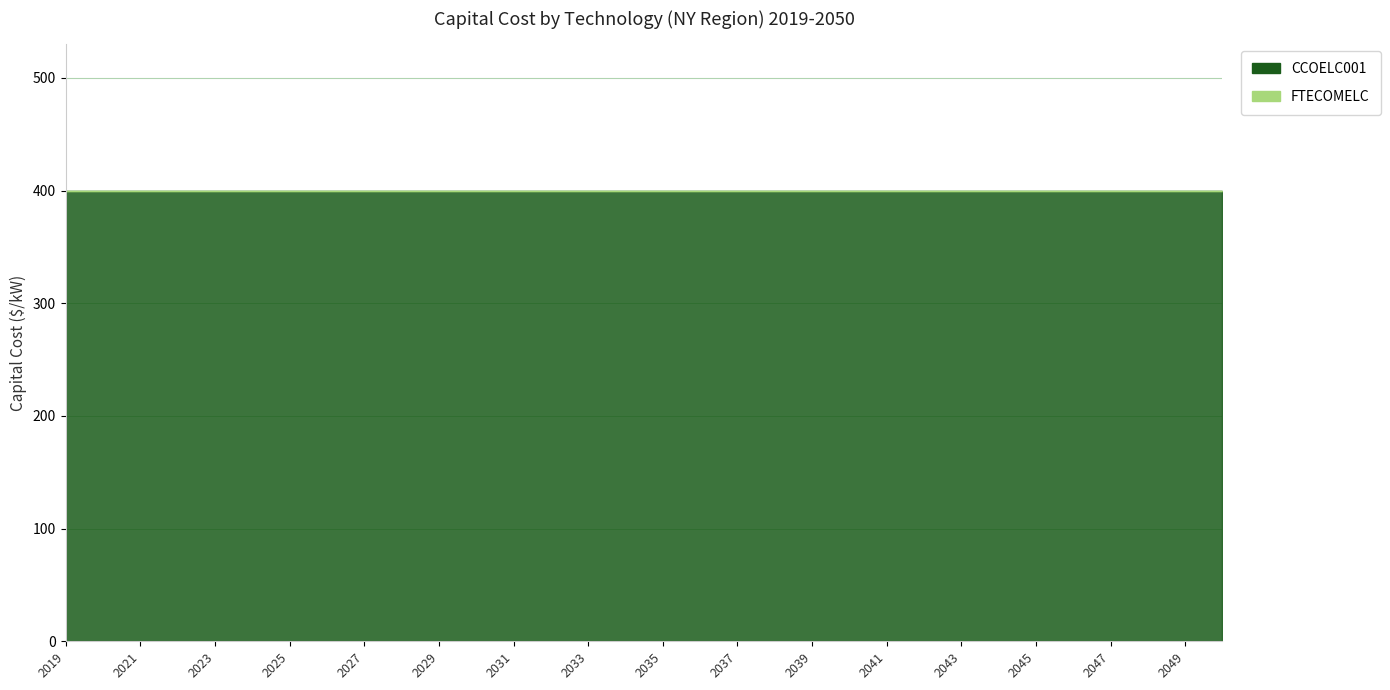

Reading left to right, what are all the values shown in this chart?

CCOELC001: 2019=400	2020=400	2021=400	2022=400	2023=400	2024=400	2025=400	2026=400	2027=400	2028=400	2029=400	2030=400	2031=400	2032=400	2033=400	2034=400	2035=400	2036=400	2037=400	2038=400	2039=400	2040=400	2041=400	2042=400	2043=400	2044=400	2045=400	2046=400	2047=400	2048=400	2049=400	2050=400
FTECOMELC: 2019=0	2020=0	2021=0	2022=0	2023=0	2024=0	2025=0	2026=0	2027=0	2028=0	2029=0	2030=0	2031=0	2032=0	2033=0	2034=0	2035=0	2036=0	2037=0	2038=0	2039=0	2040=0	2041=0	2042=0	2043=0	2044=0	2045=0	2046=0	2047=0	2048=0	2049=0	2050=0